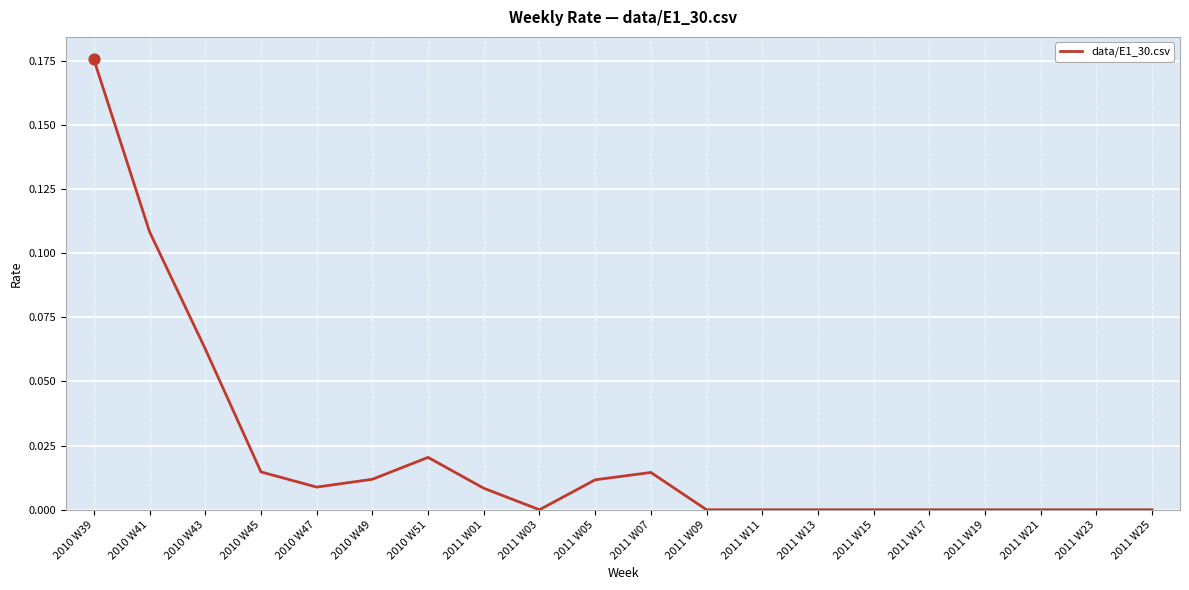

Between 2010 W47 and 2010 W43, which is larger?

2010 W43